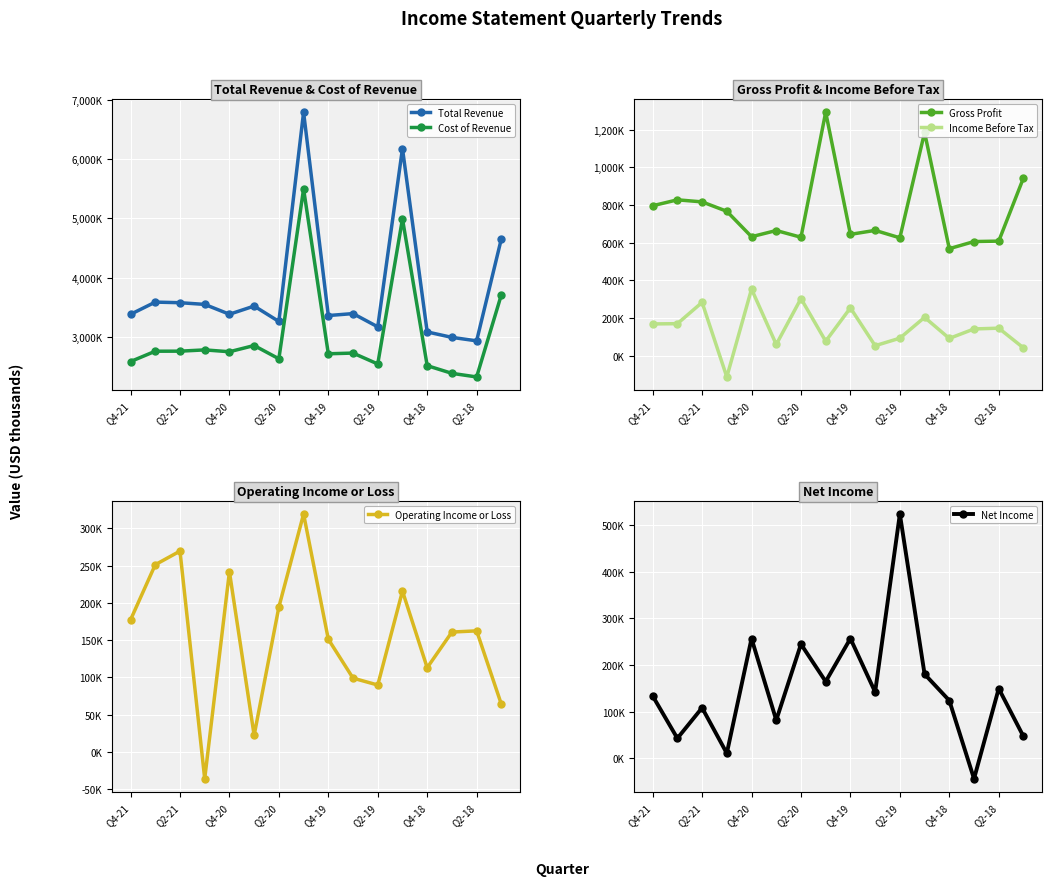

How many lines are shown in the chart?

6